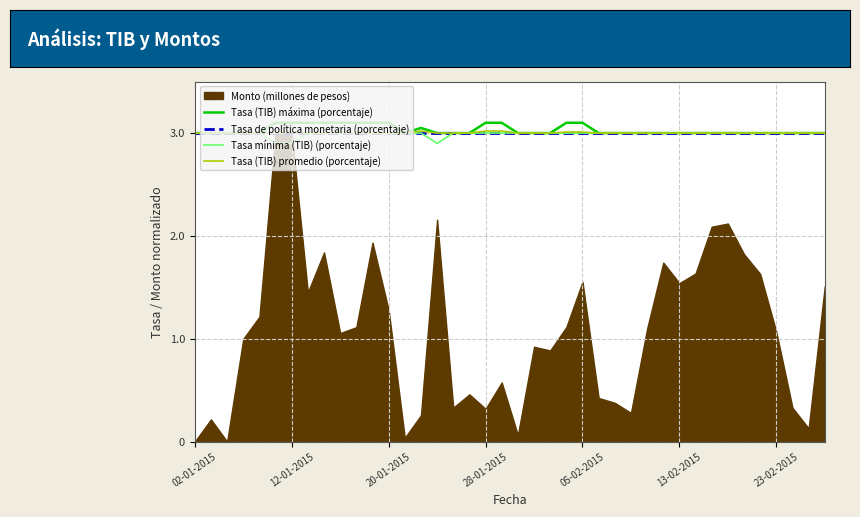

The value of Tasa (TIB) promedio (porcentaje) at 23-02-2015 is 3.0. True or false?

True